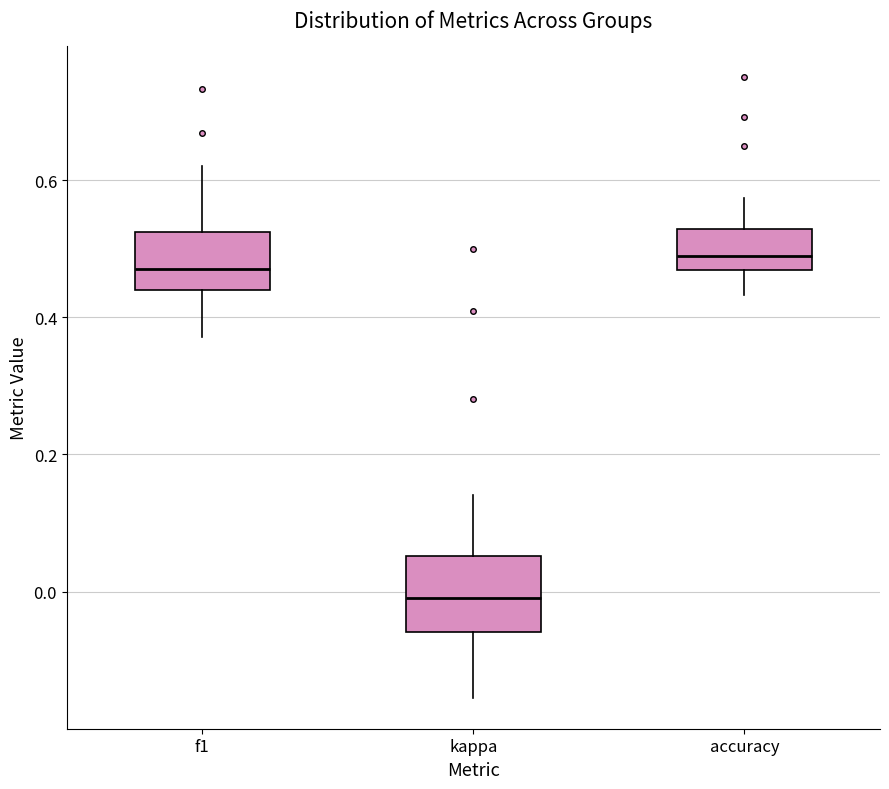

Reading left to right, transcribe this box plot: for each box, give where its median line is, the range the box spans, and where its two whiskers end, as read against the y-axis. The values are not printed on the chart, so give them approximately, as read against the axis.

f1: median 0.46, box 0.44 to 0.52, whiskers 0.38 to 0.62
kappa: median 0.00, box -0.06 to 0.06, whiskers -0.16 to 0.14
accuracy: median 0.48, box 0.46 to 0.52, whiskers 0.44 to 0.58